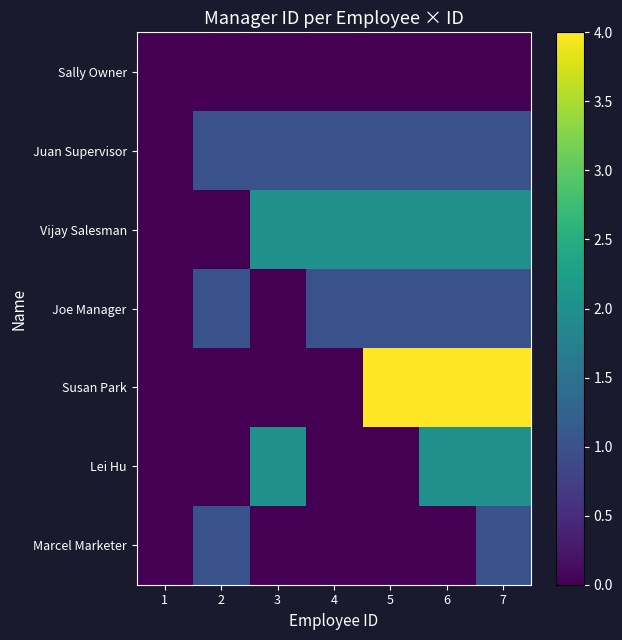

What is the total value across all series at 2?

3